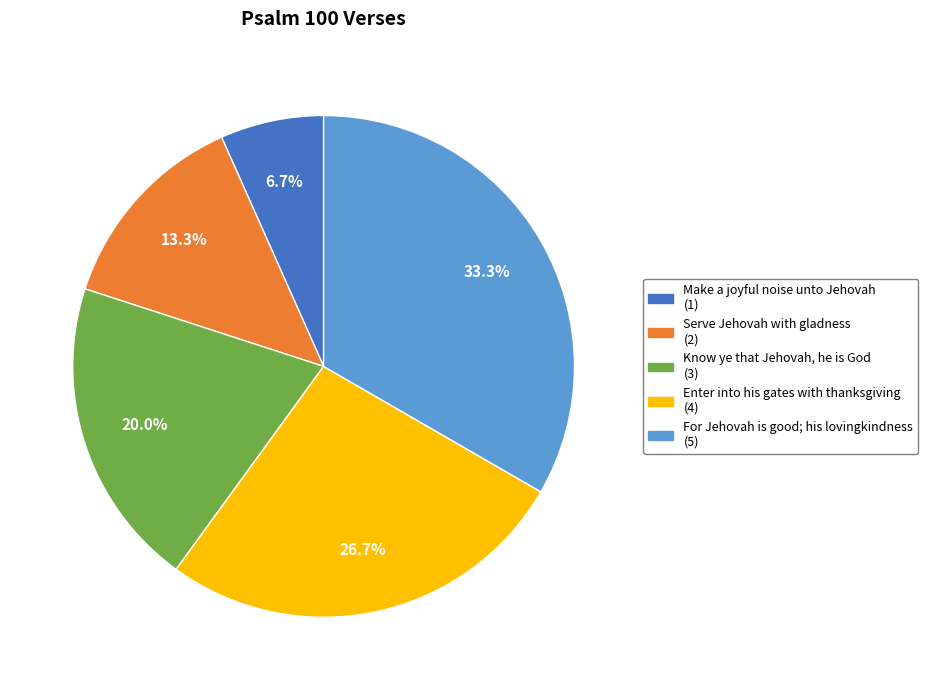

Rank the categories by value from lowest to highest.

Make a joyful noise unto Jehovah, Serve Jehovah with gladness, Know ye that Jehovah, he is God, Enter into his gates with thanksgiving, For Jehovah is good; his lovingkindness